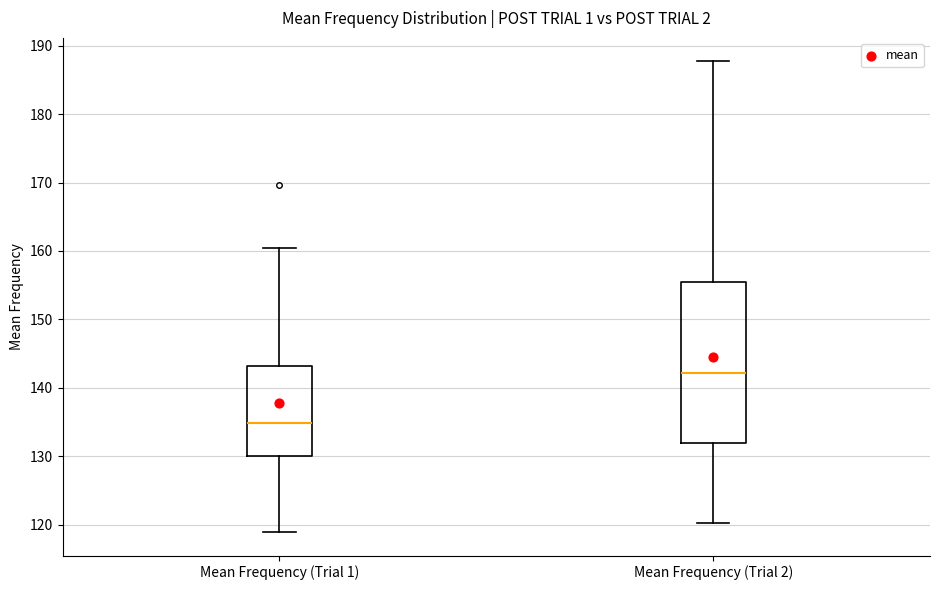

Reading left to right, transcribe this box plot: for each box, give where its median line is, the range the box spans, and where its two whiskers end, as read against the y-axis. The values are not printed on the chart, so give them approximately, as read against the axis.

Mean Frequency (Trial 1): median 135, box 130 to 143, whiskers 119 to 160
Mean Frequency (Trial 2): median 142, box 132 to 155, whiskers 120 to 188